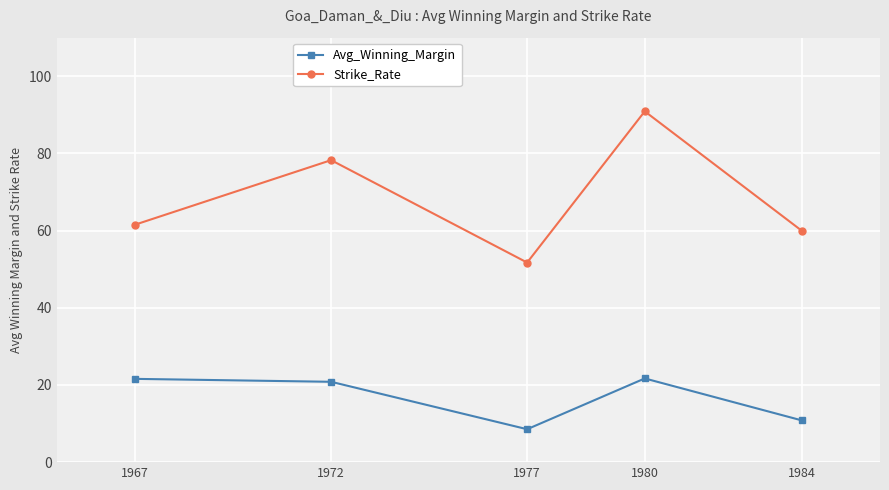

Where is Avg_Winning_Margin nearest to the value 15?

1984